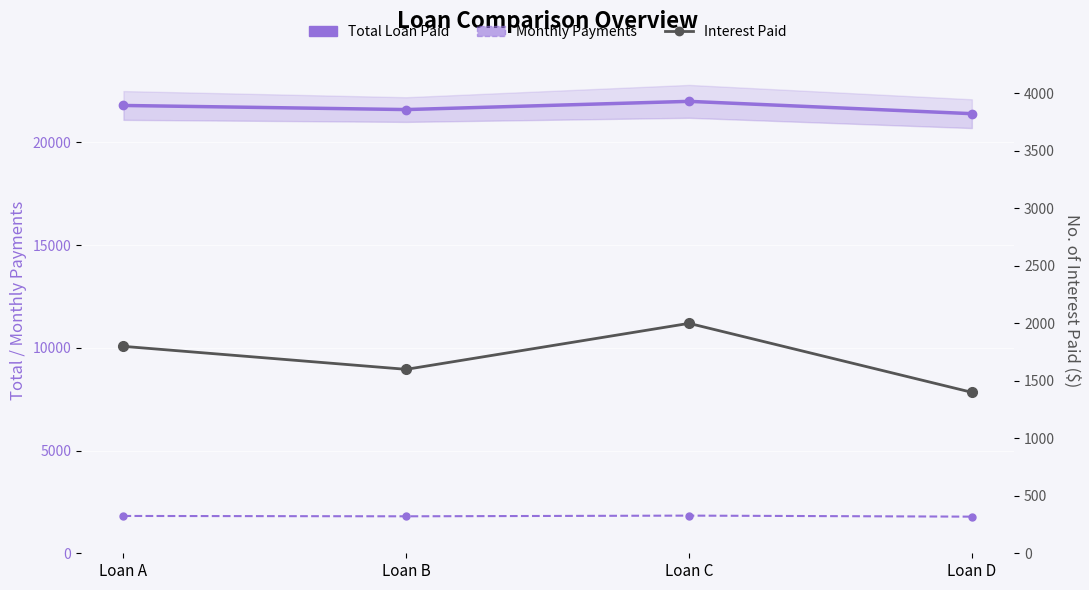

What is the value of the Monthly Payments point at the 4th from the left?

1783.3